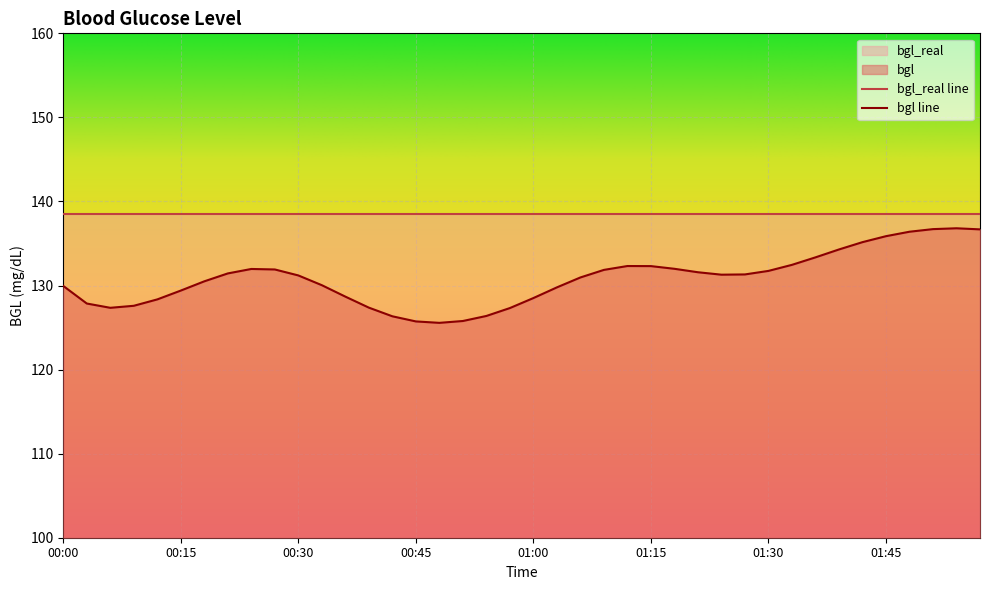

Which has a higher value, 00:18 or 00:48?

00:18